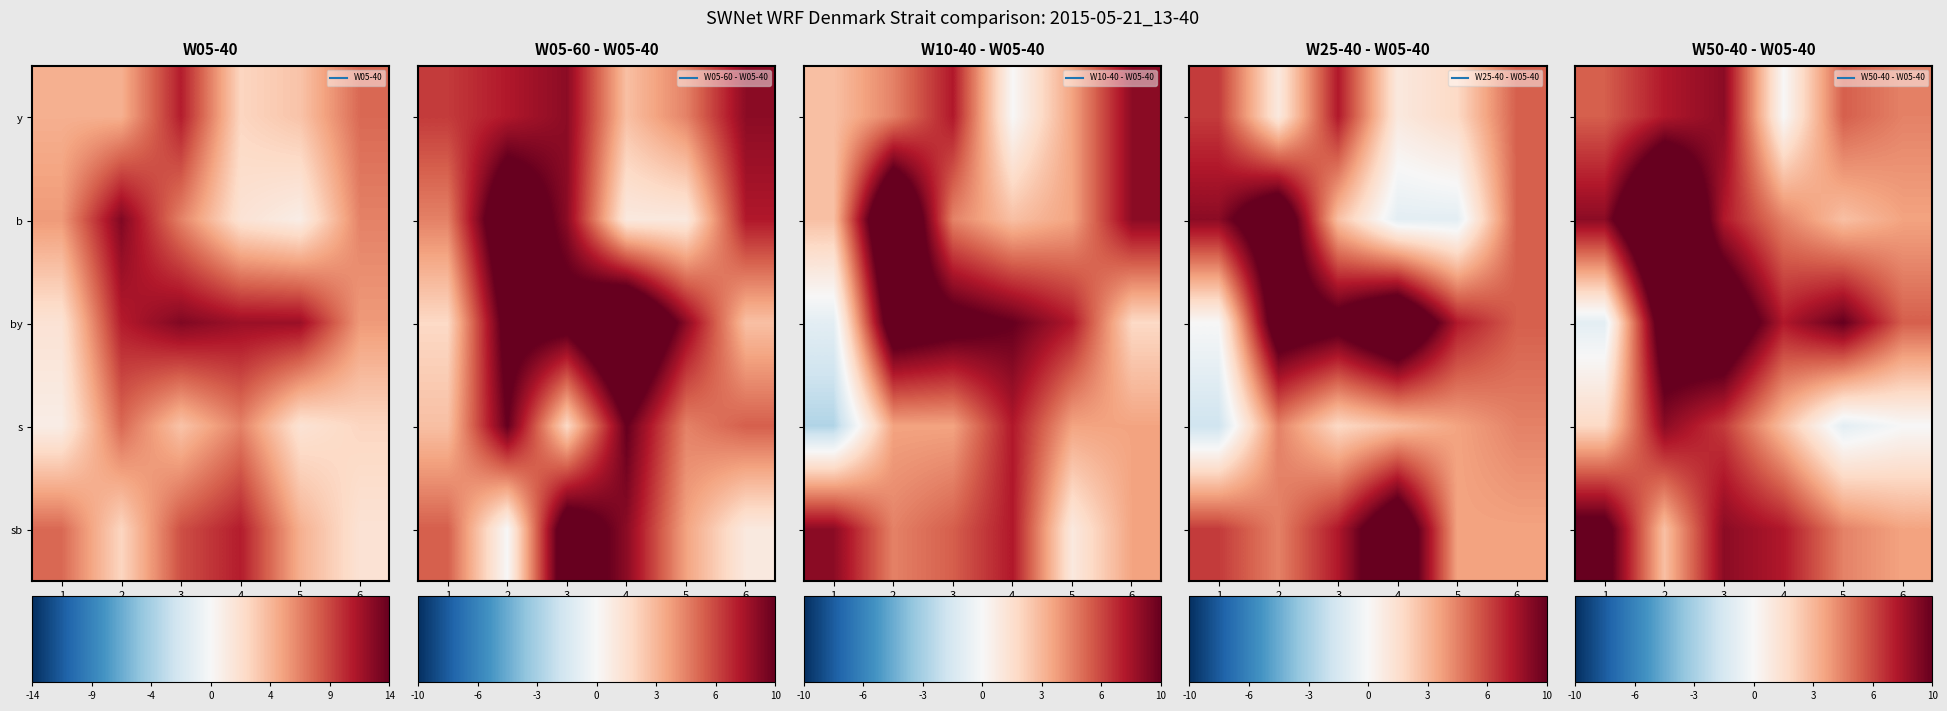

Reading left to right, list all the values displayed in this chart.

row_0: 1=6	2=8	3=9	4=0	5=6	6=5
row_1: 1=9	2=16	3=8	4=5	5=3	6=4
row_2: 1=-1	2=12	3=13	4=8	5=10	6=6
row_3: 1=2	2=9	3=7	4=3	5=-1	6=0
row_4: 1=11	2=3	3=9	4=8	5=5	6=4